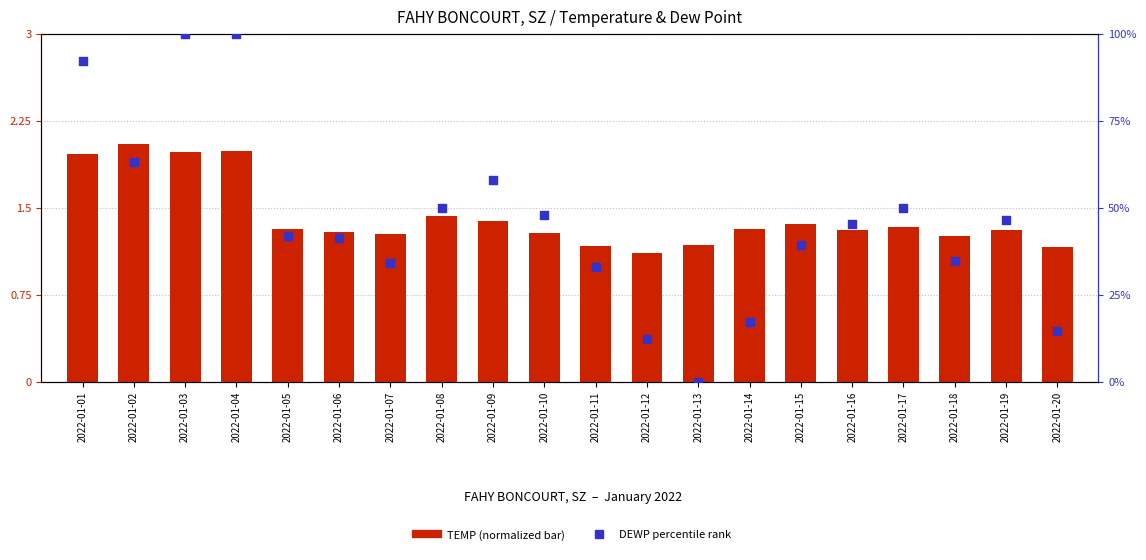

Which series has the largest total across all categories?

DEWP percentile rank